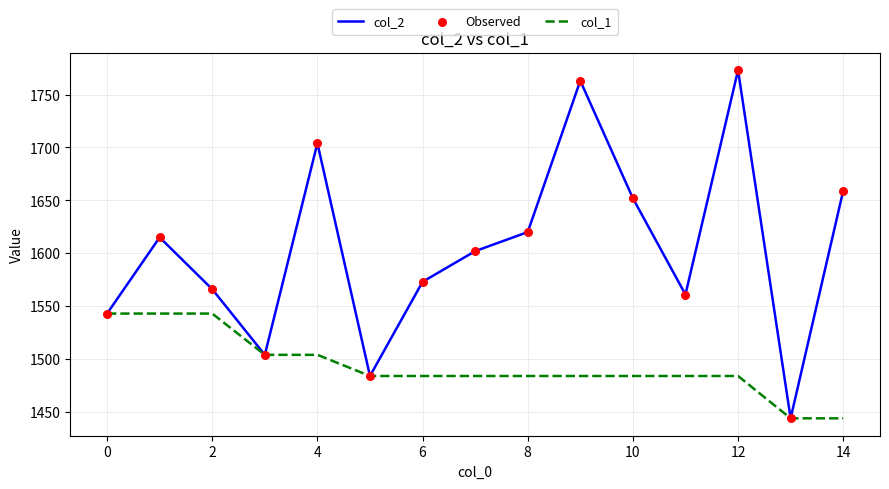

At how many categories does at least one series exceed 1473?

14